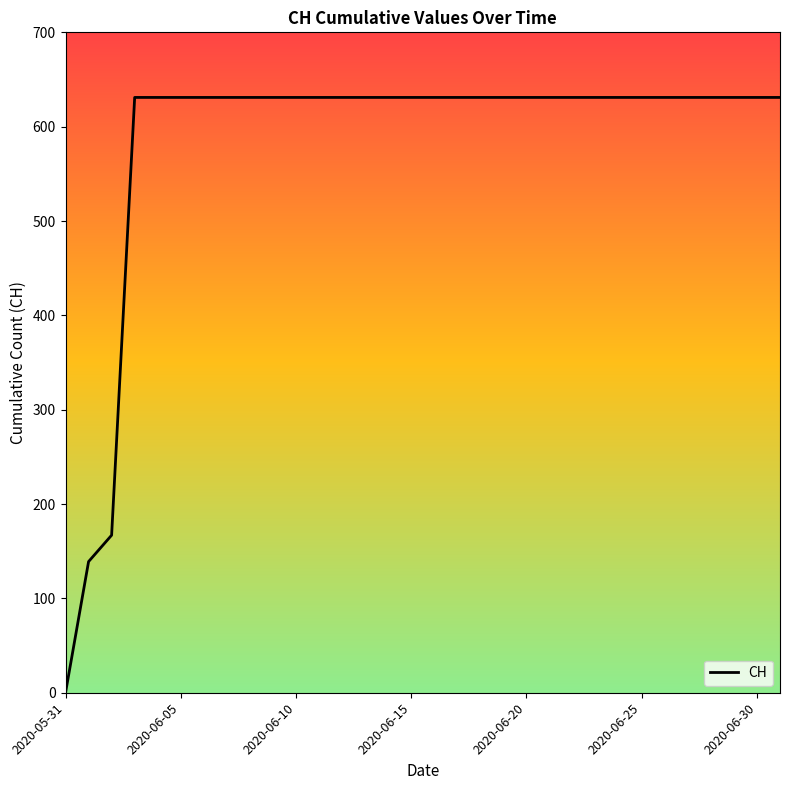

Count the number of data series in this chart.

1